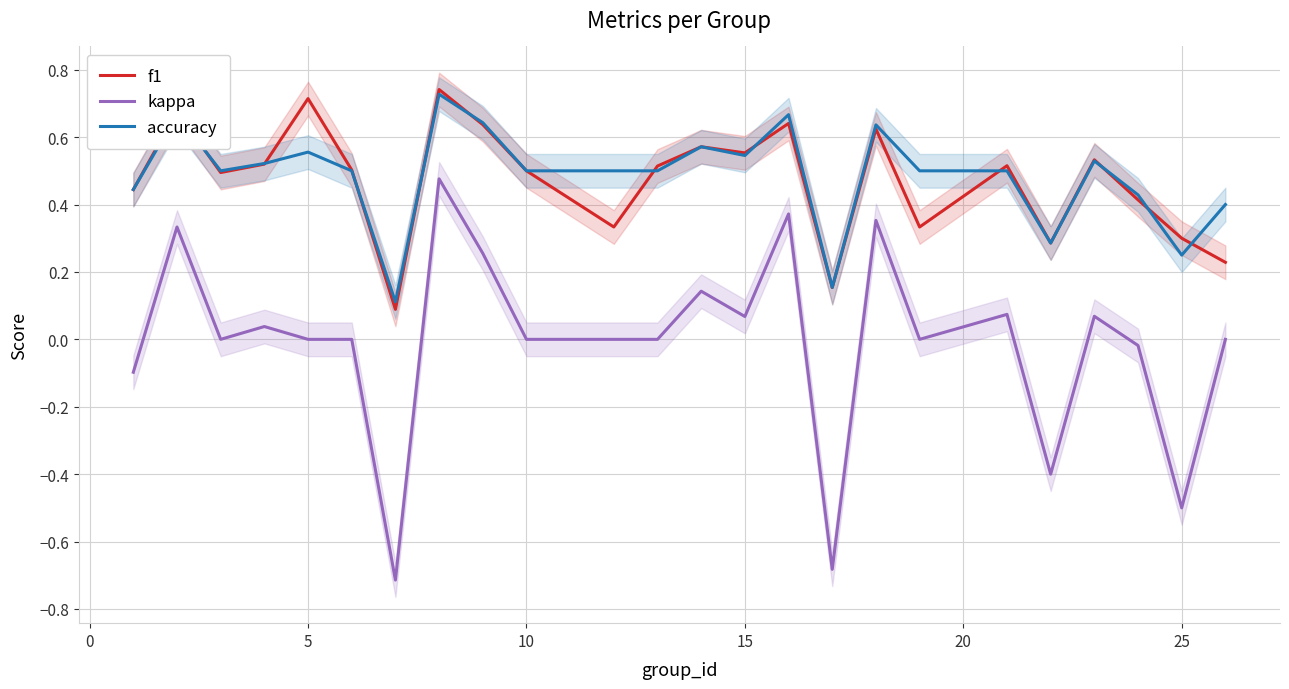

True or false: f1 and kappa intersect in this chart.

False